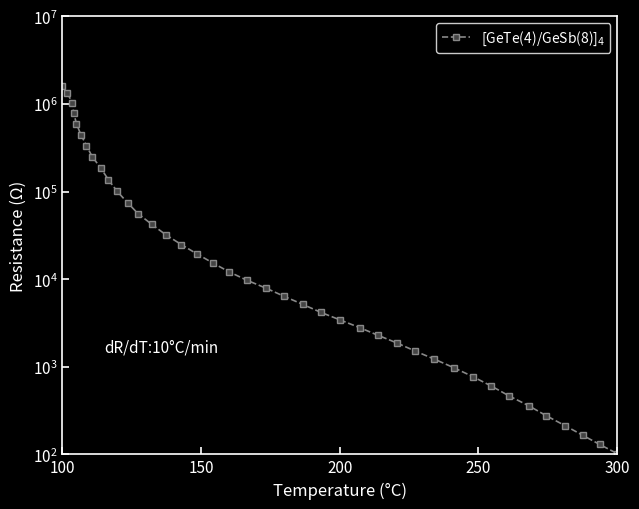

True or false: the data has more than 0 interior local peaks.

False